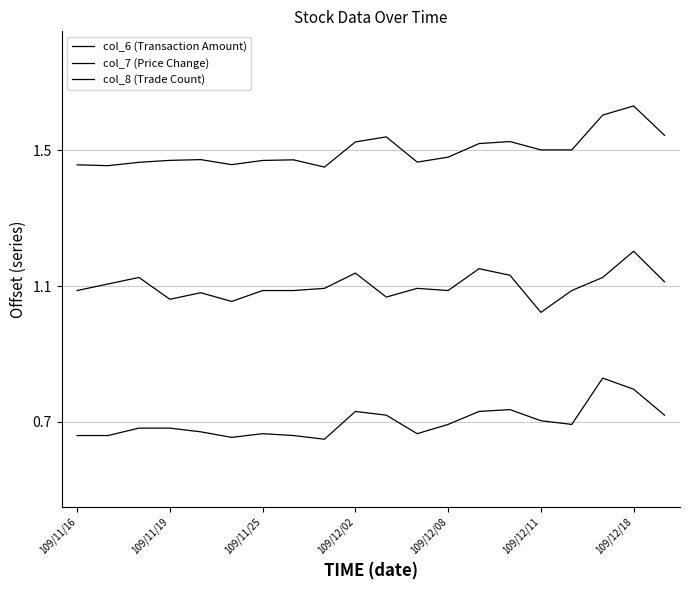

In col_7 (Price Change), how many points are lower than both neighbors (excluding endpoints)?

5